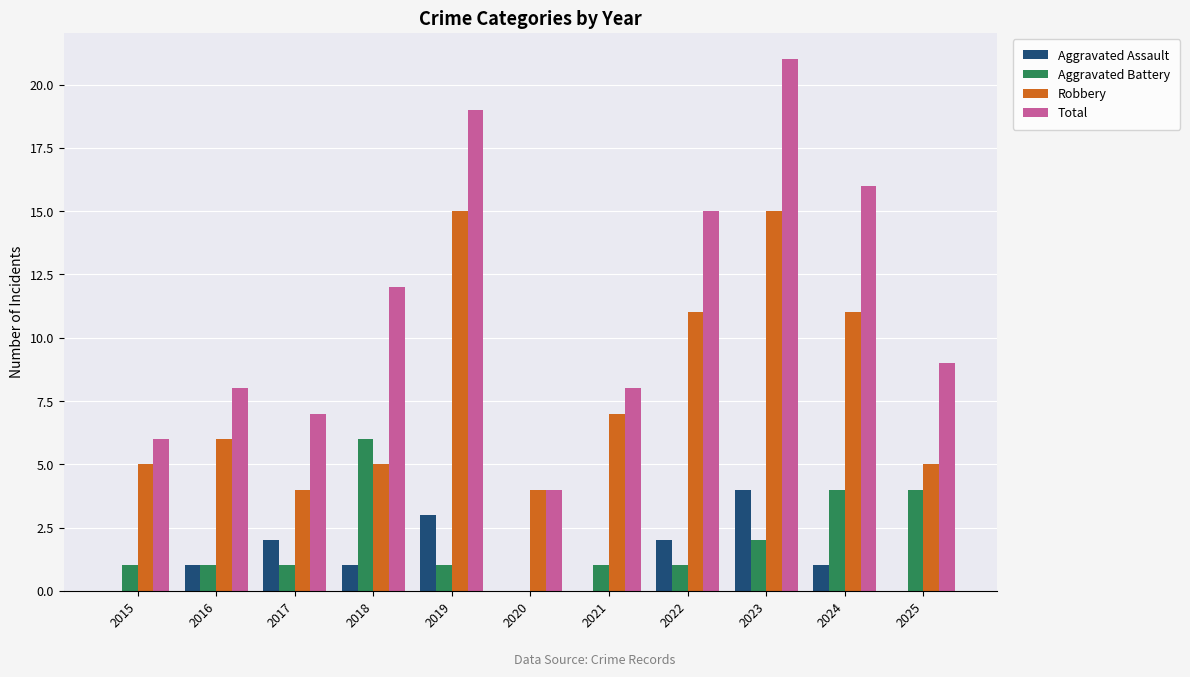

What value does the Robbery series have at 2015, to the nearest 5?

5